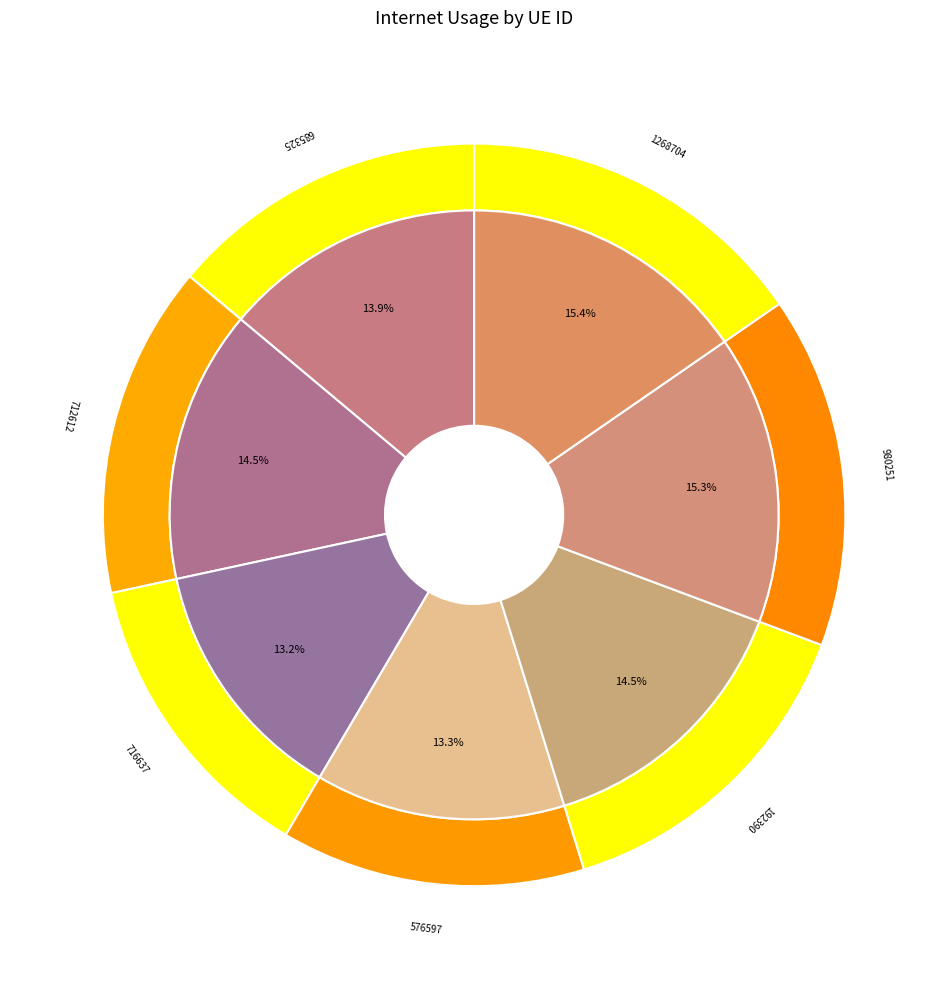

Does 576597 represent more than half of the total?

No